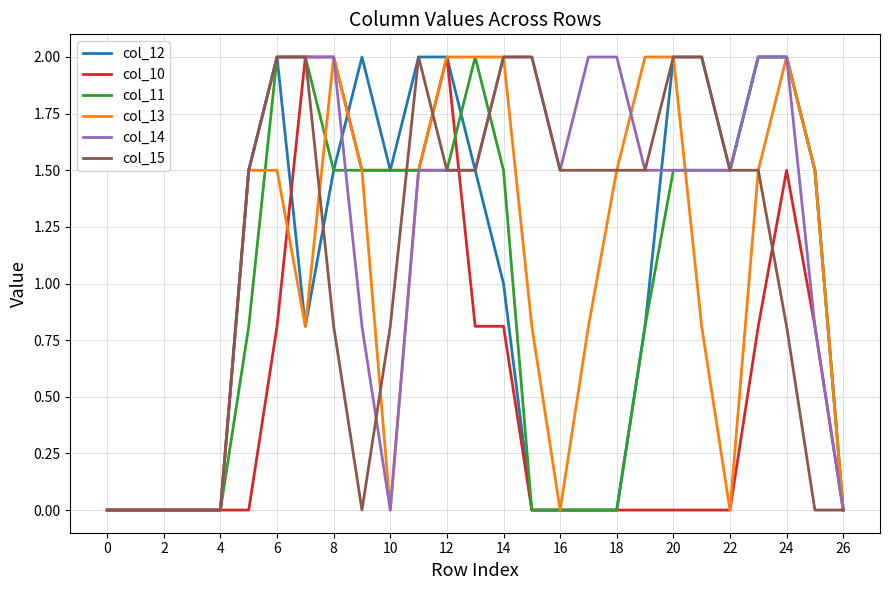

What is the greatest value displayed?

2.0